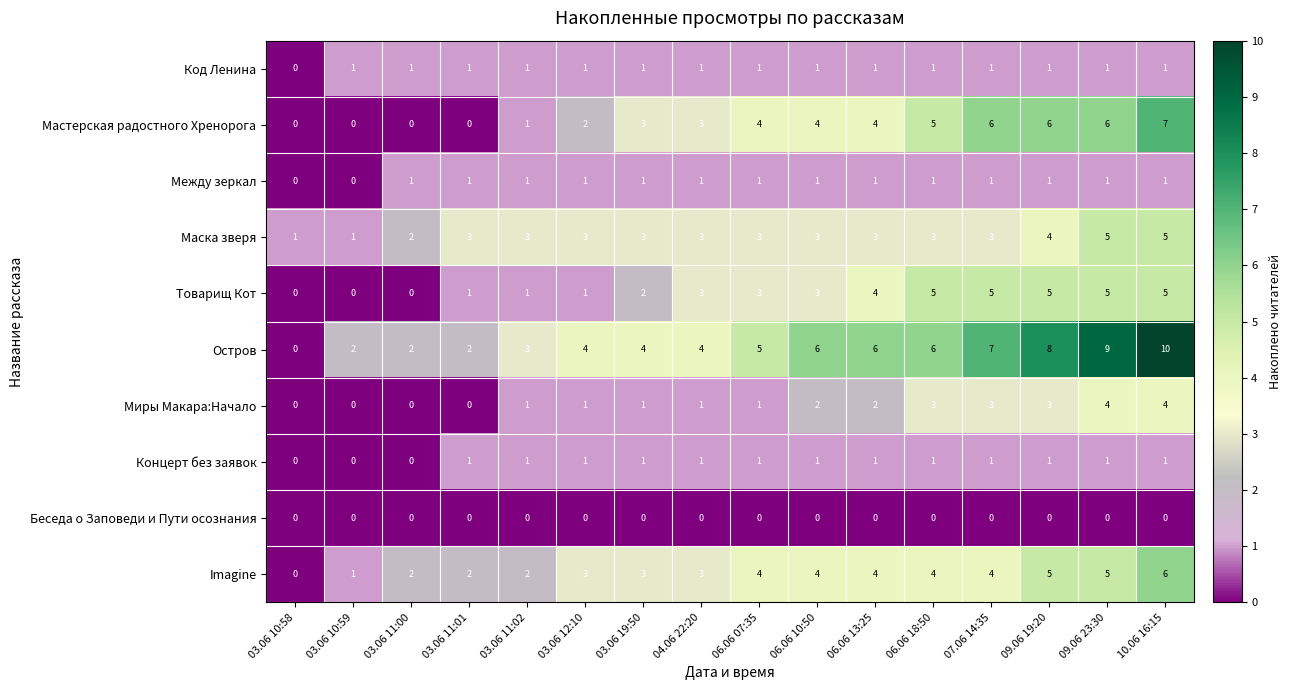

What is the sum of the Imagine values at 06.06 10:50 and 03.06 10:58?

4